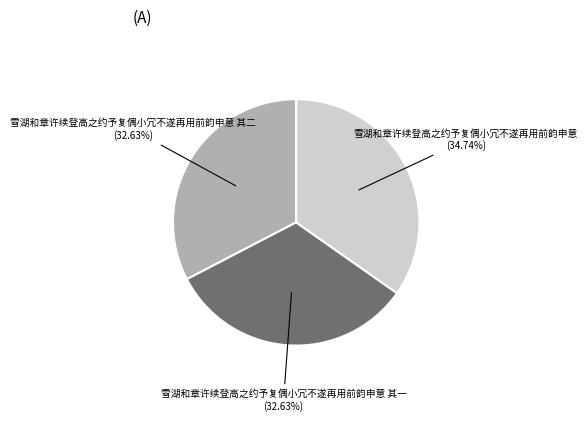

What portion of the pie excludes 雪湖和章许续登高之约予复偶小冗不遂再用前韵申意?

65.3%